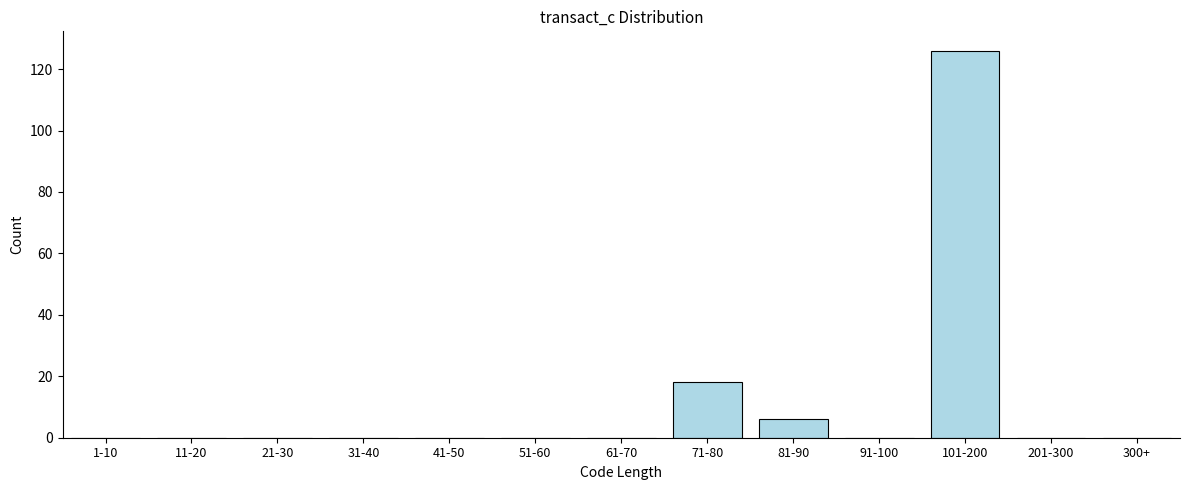

Reading left to right, what are all the values shown in this chart?

1-10=0	11-20=0	21-30=0	31-40=0	41-50=0	51-60=0	61-70=0	71-80=18	81-90=6	91-100=0	101-200=126	201-300=0	300+=0